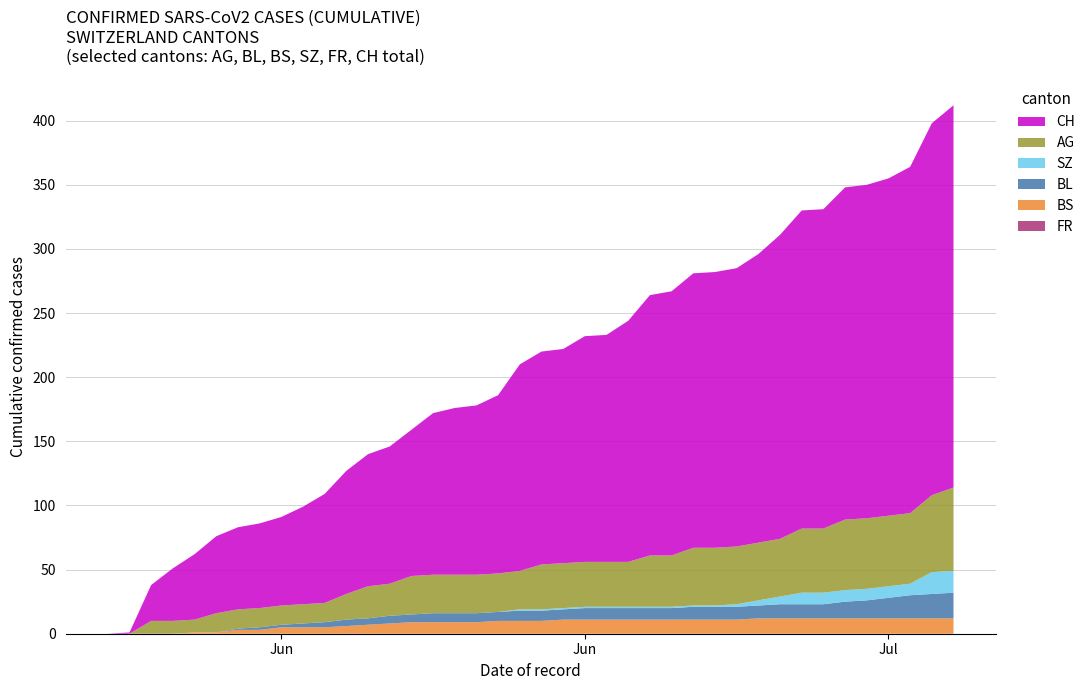

Reading left to right, extract all data points from this chart.

AG: 0=0	1=0	2=10	3=10	4=10	5=15	6=15	7=15	8=15	9=15	10=15	11=20	12=25	13=25	14=30	15=30	16=30	17=30	18=30	19=30	20=35	21=35	22=35	23=35	24=35	25=40	26=40	27=45	28=45	29=45	30=45	31=45	32=50	33=50	34=55	35=55	36=55	37=55	38=60	39=65
BL: 0=0	1=0	2=0	3=0	4=0	5=0	6=1	7=2	8=2	9=3	10=4	11=5	12=5	13=6	14=6	15=7	16=7	17=7	18=7	19=8	20=8	21=8	22=9	23=9	24=9	25=9	26=9	27=10	28=10	29=10	30=10	31=11	32=11	33=11	34=13	35=14	36=16	37=18	38=19	39=20
BS: 0=0	1=0	2=0	3=0	4=1	5=1	6=3	7=3	8=5	9=5	10=5	11=6	12=7	13=8	14=9	15=9	16=9	17=9	18=10	19=10	20=10	21=11	22=11	23=11	24=11	25=11	26=11	27=11	28=11	29=11	30=12	31=12	32=12	33=12	34=12	35=12	36=12	37=12	38=12	39=12
SZ: 0=0	1=0	2=0	3=0	4=0	5=0	6=0	7=0	8=0	9=0	10=0	11=0	12=0	13=0	14=0	15=0	16=0	17=0	18=0	19=1	20=1	21=1	22=1	23=1	24=1	25=1	26=1	27=1	28=1	29=2	30=4	31=6	32=9	33=9	34=9	35=9	36=9	37=9	38=17	39=17
FR: 0=0	1=0	2=0	3=0	4=0	5=0	6=0	7=0	8=0	9=0	10=0	11=0	12=0	13=0	14=0	15=0	16=0	17=0	18=0	19=0	20=0	21=0	22=0	23=0	24=0	25=0	26=0	27=0	28=0	29=0	30=0	31=0	32=0	33=0	34=0	35=0	36=0	37=0	38=0	39=0
CH: 0=0	1=1	2=28	3=41	4=51	5=60	6=64	7=66	8=69	9=76	10=85	11=96	12=103	13=107	14=114	15=126	16=130	17=132	18=139	19=161	20=166	21=167	22=176	23=177	24=188	25=203	26=206	27=214	28=215	29=217	30=225	31=237	32=248	33=249	34=259	35=260	36=263	37=270	38=290	39=298